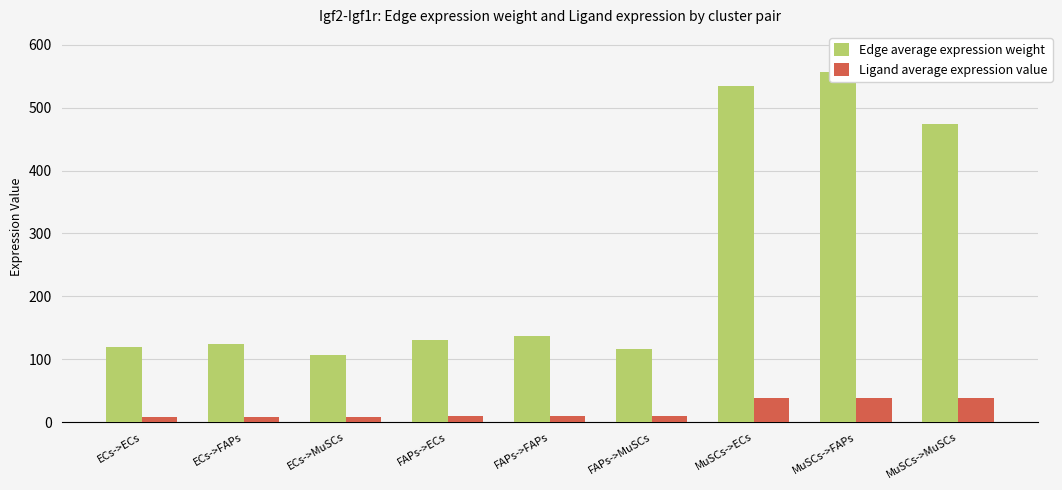

What are all the series names shown in the legend?

Edge average expression weight, Ligand average expression value